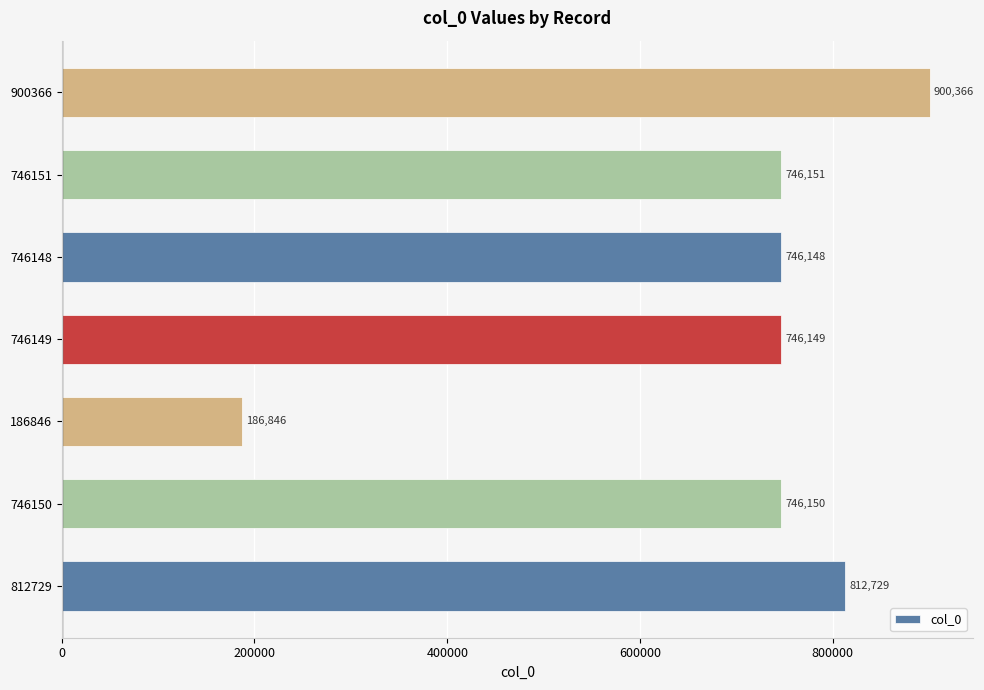

How many data points does each series have?

7